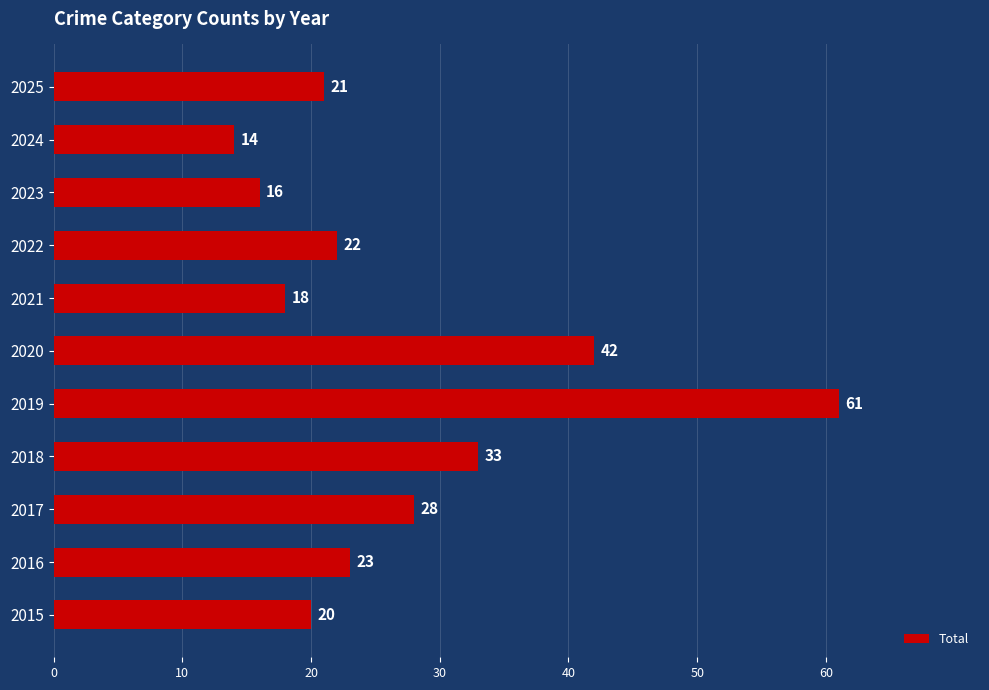

Does the chart contain any negative values?

No